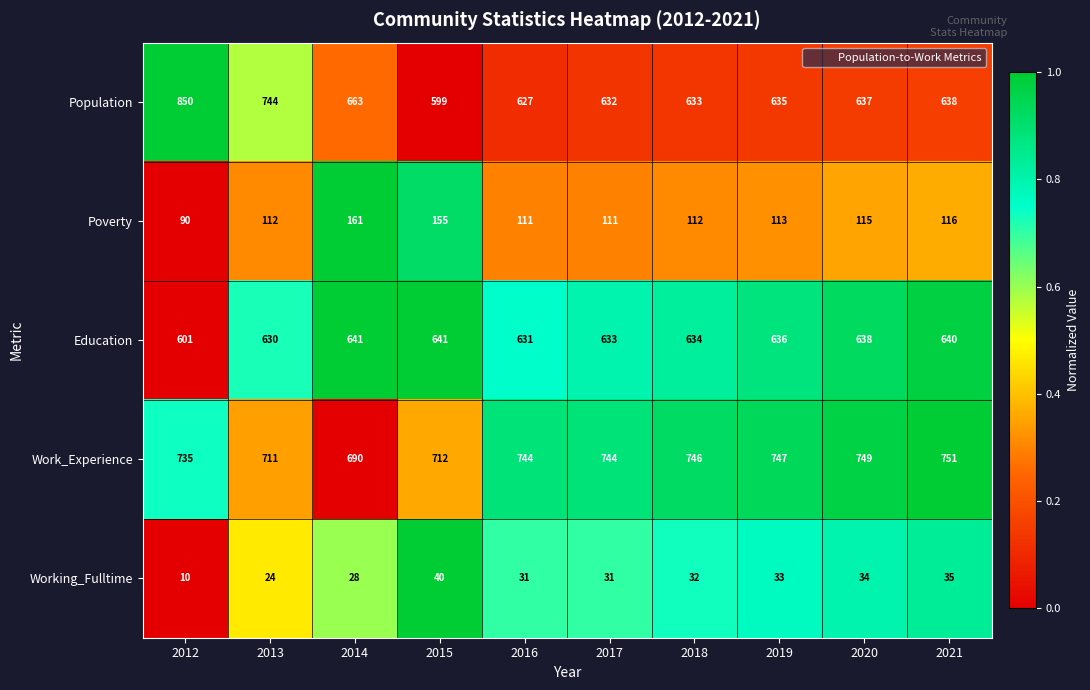

Where does the Population series first go above 637?

2012